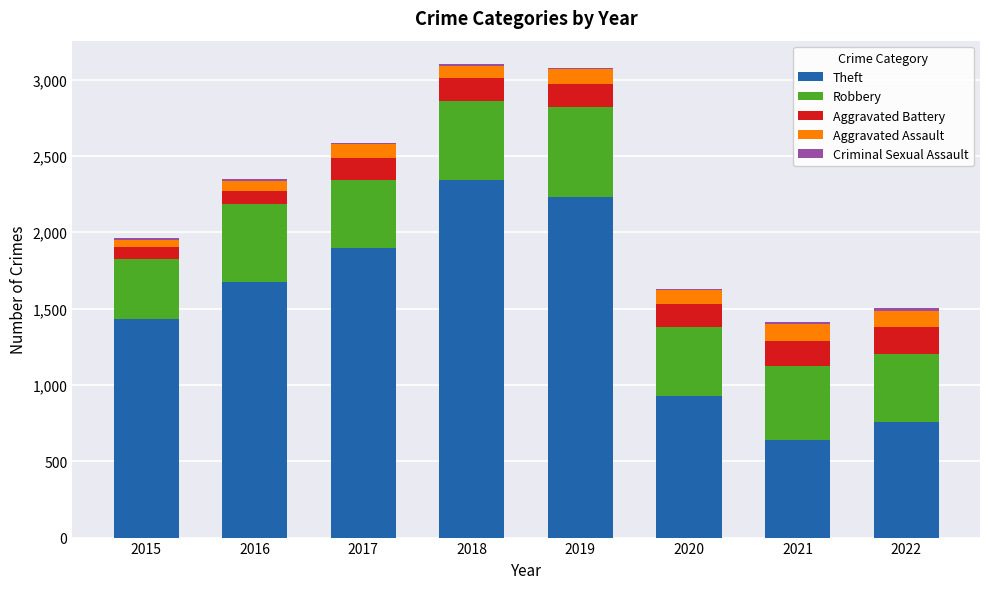

How many categories are shown in the chart?

8